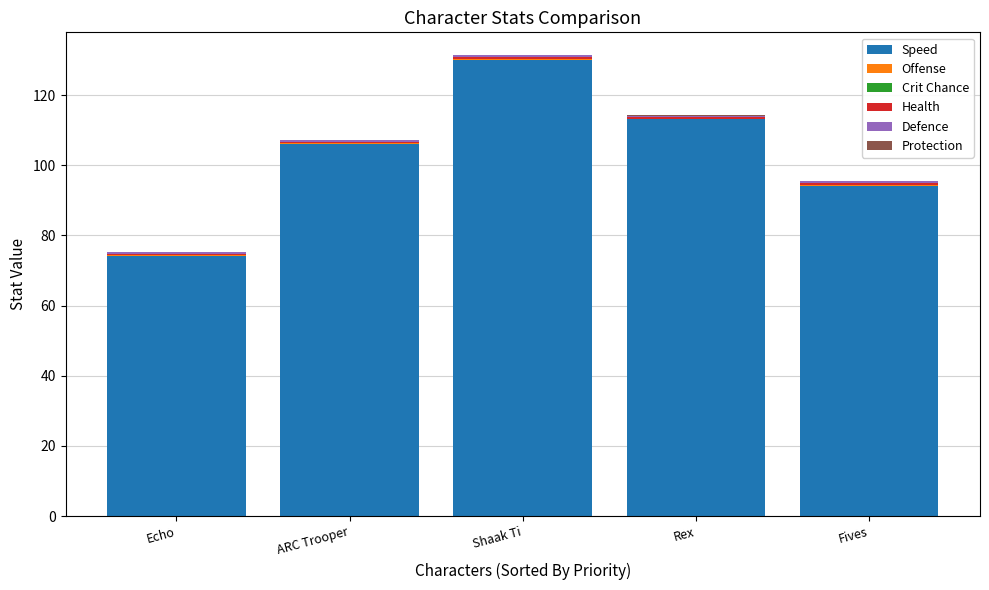

What is the maximum value for Speed?

130.0